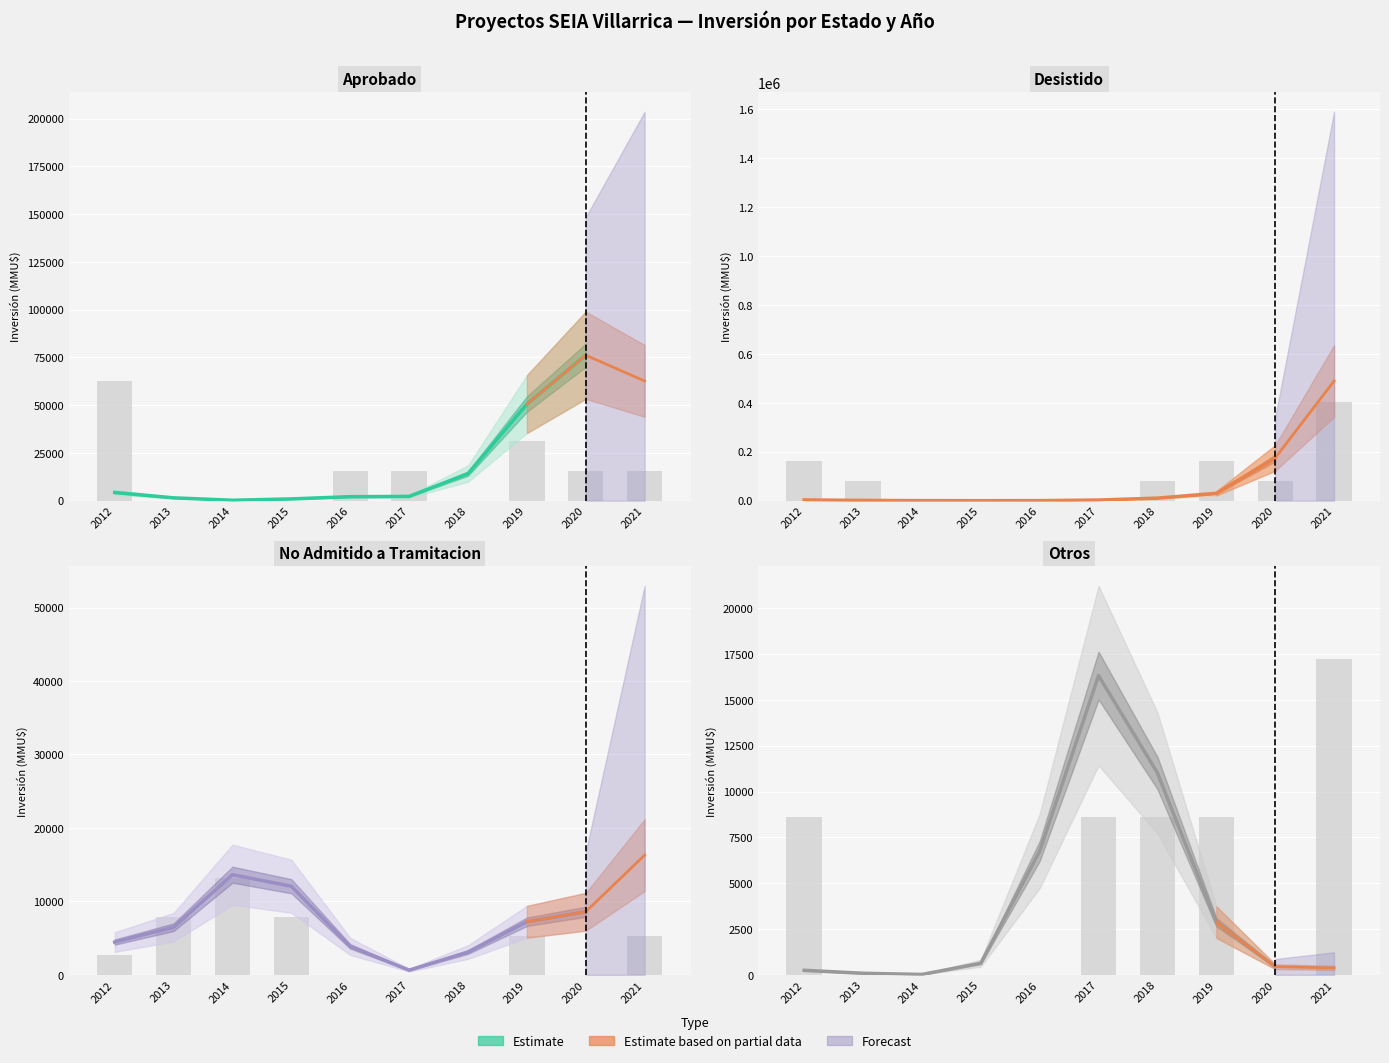

Where is Desistido nearest to the value 201600?

2012